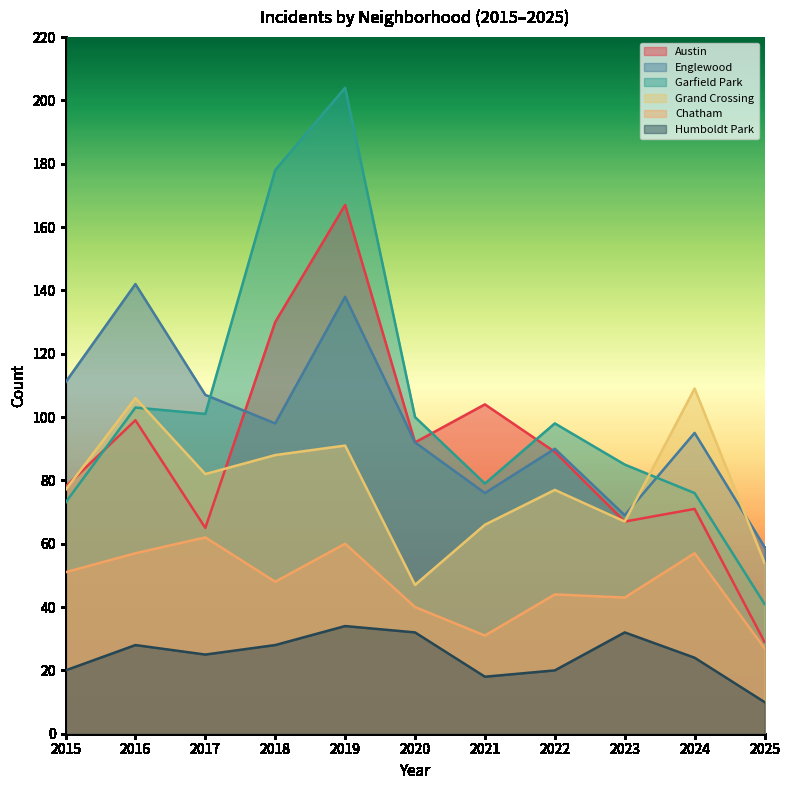

What is the sum of the Garfield Park values at 2019 and 2018?

382